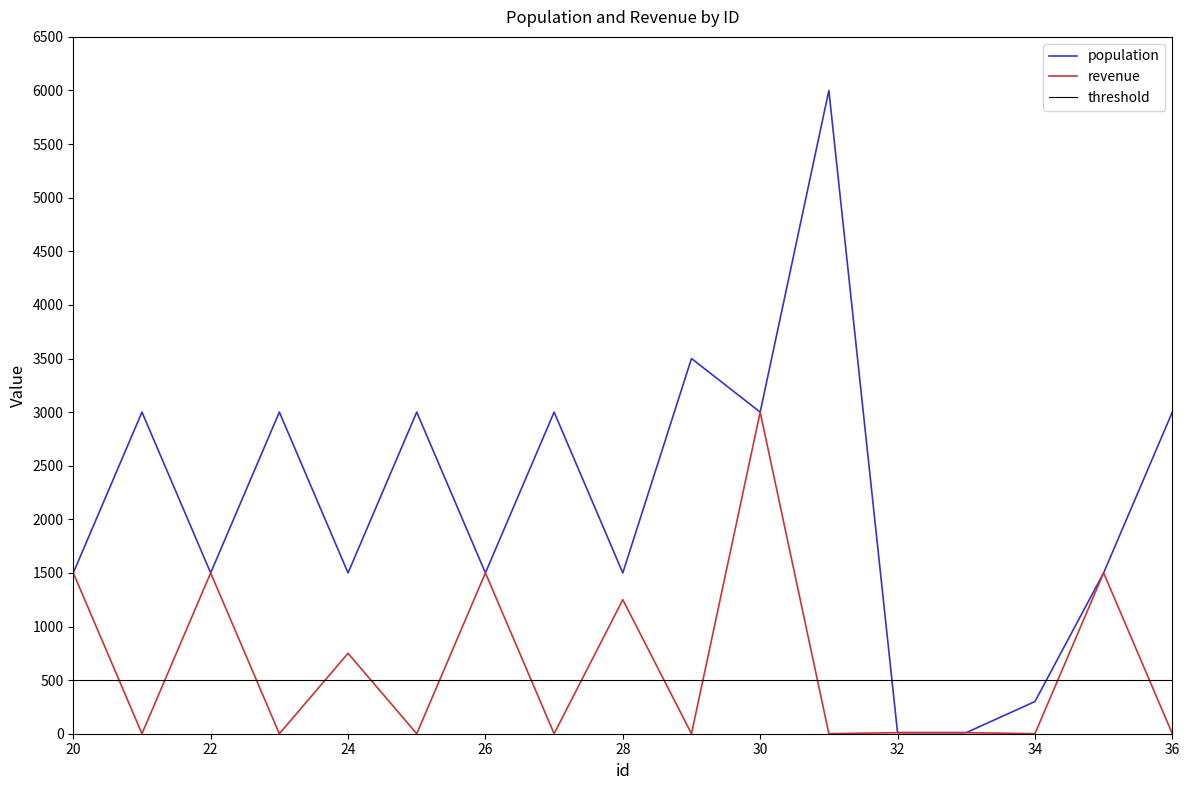

What is the approximate value of revenue at 20, to the nearest 10?

1500